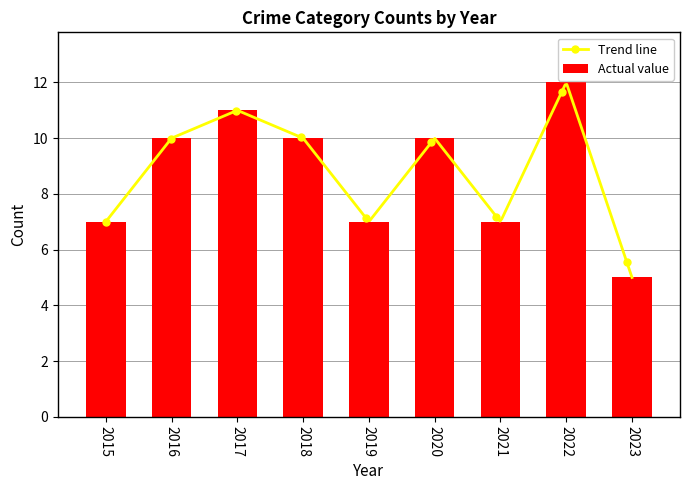

True or false: Robbery has a value of 4 at 2020.

False